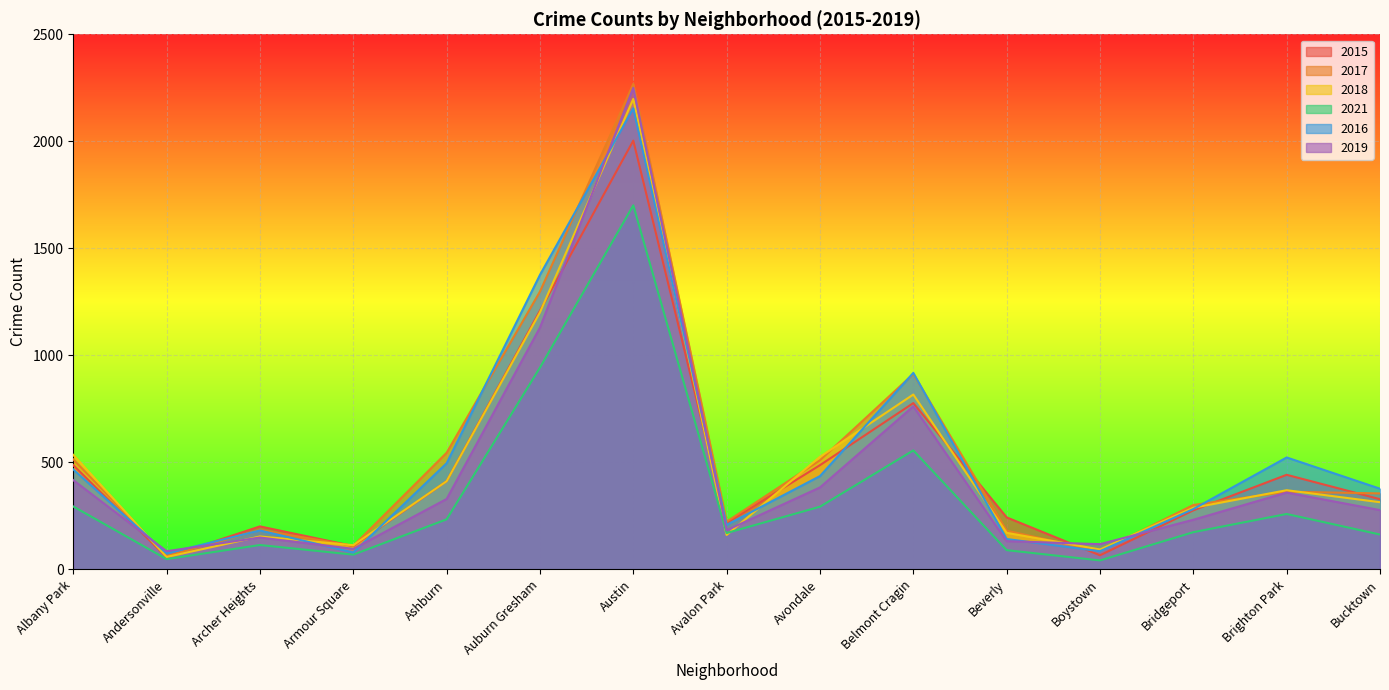

What is the difference between the maximum and minimum values in the 2019 series?

2165